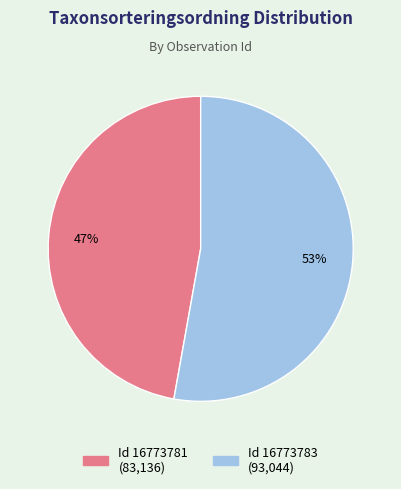

To the nearest percent, what is the average slice percentage?

50%